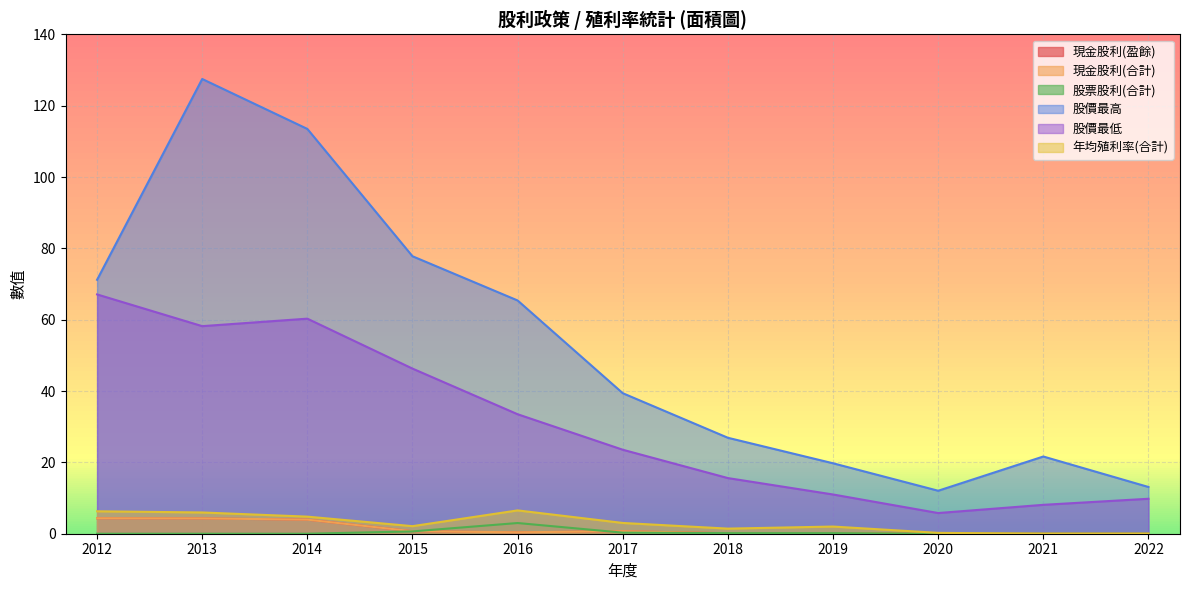

What is the greatest value displayed?

127.5